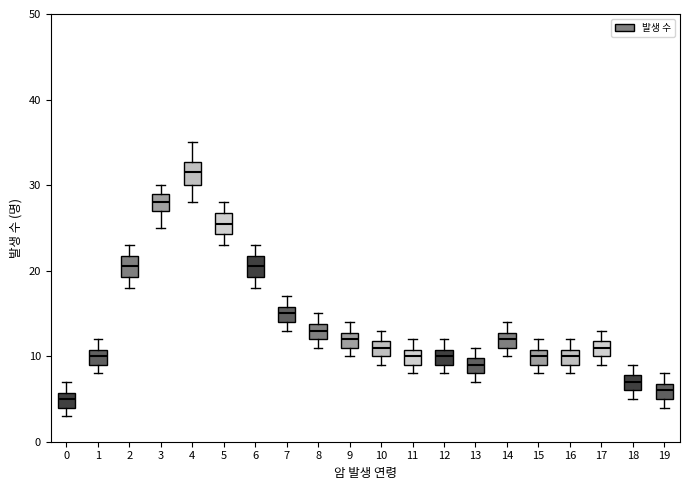

Where does the median line of the box at x = 6 sit on the y-axis? The values are not printed on the chart, so give them approximately, as read against the axis.

21